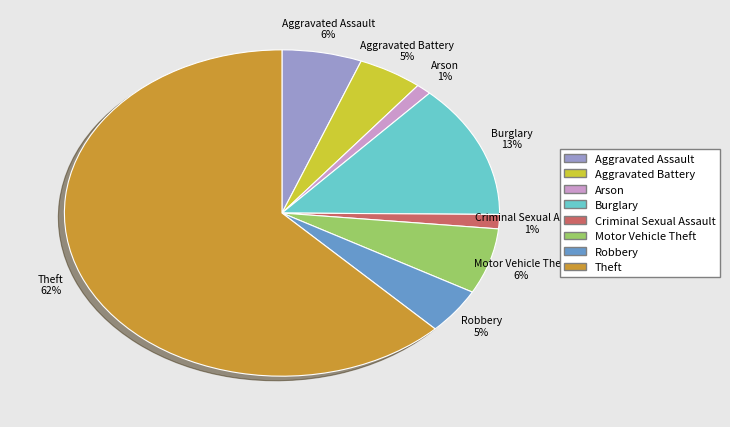

Which has a higher value, Robbery or Theft?

Theft